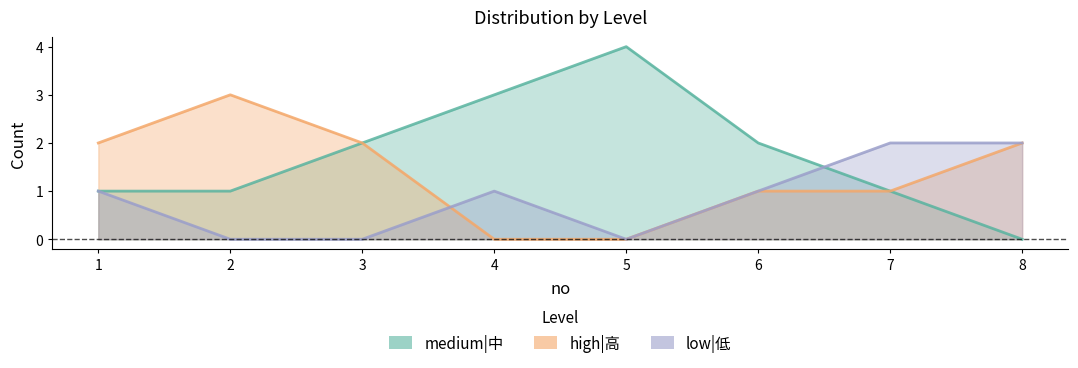

How many high|高 values are between 1 and 2?

5